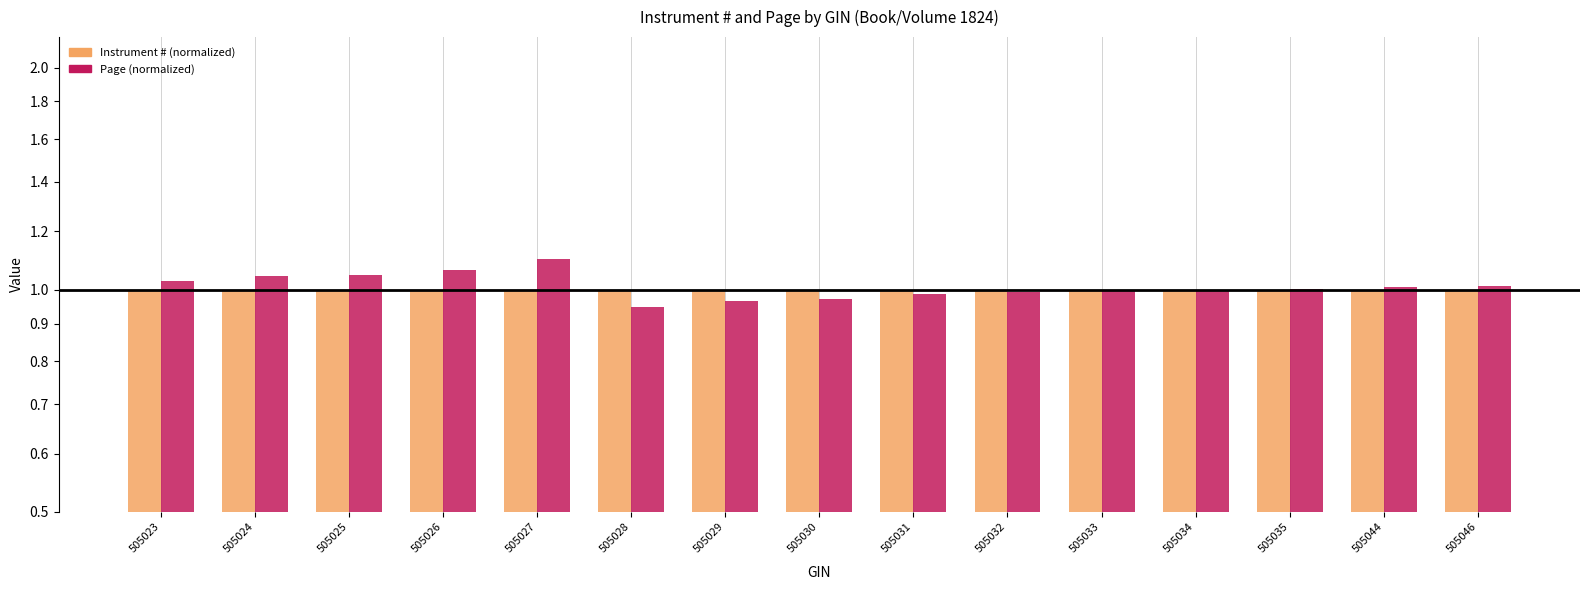

Are the bars grouped side by side (vs. stacked)?

Yes